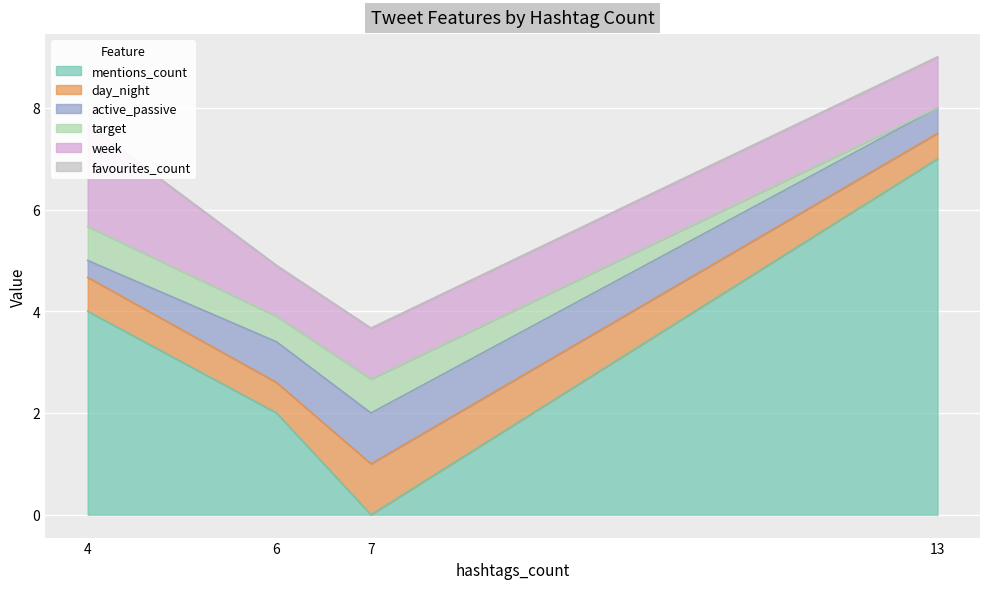

True or false: week and favourites_count intersect in this chart.

False